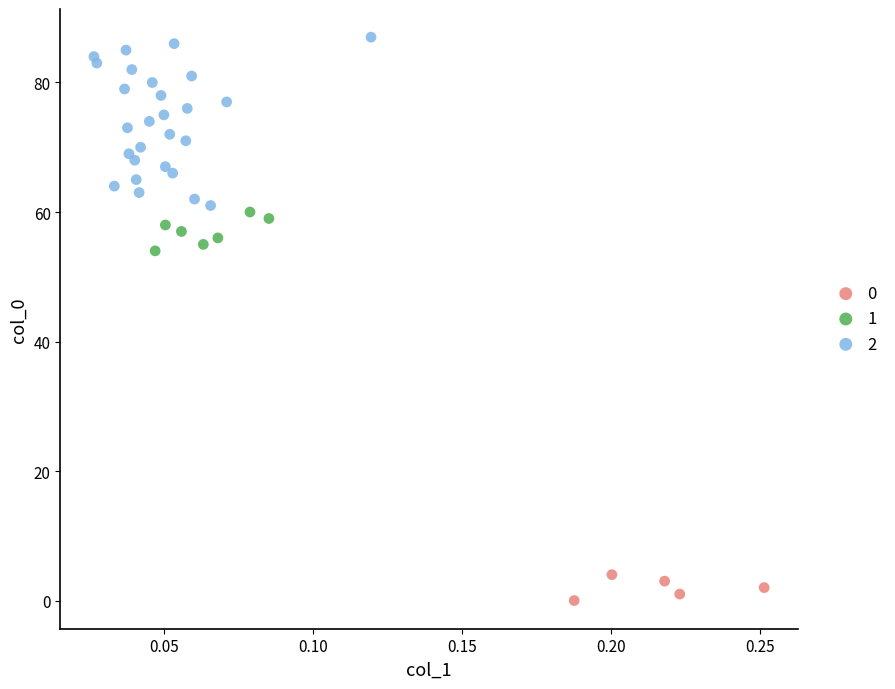

Which series contains the lowest Y value?

0